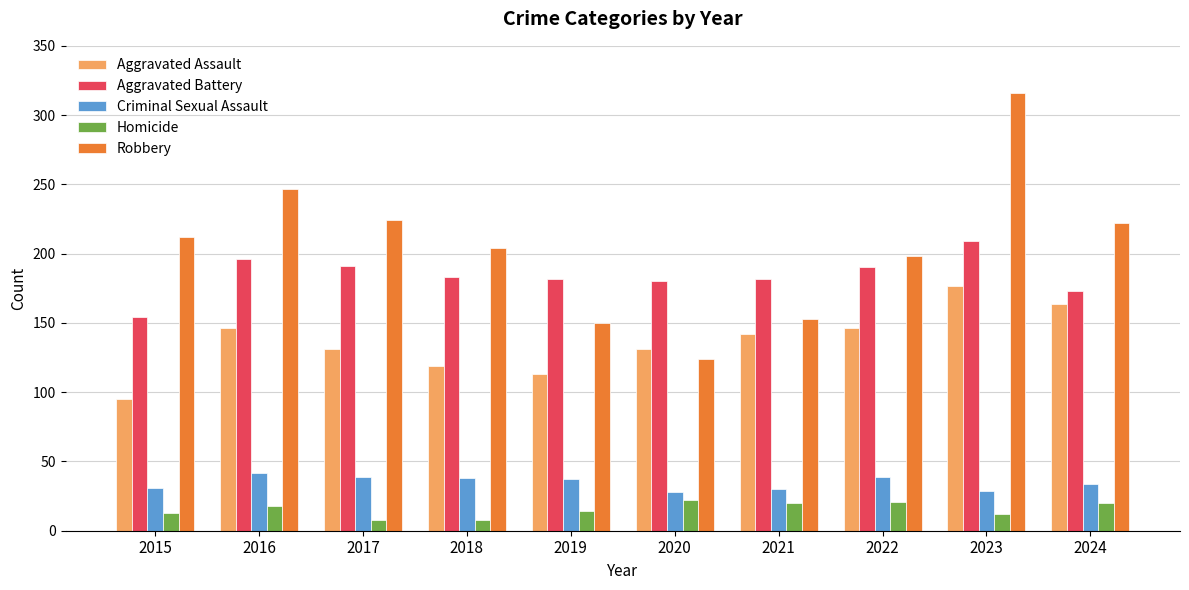

What is the difference between the highest and lowest values at 2024?

202